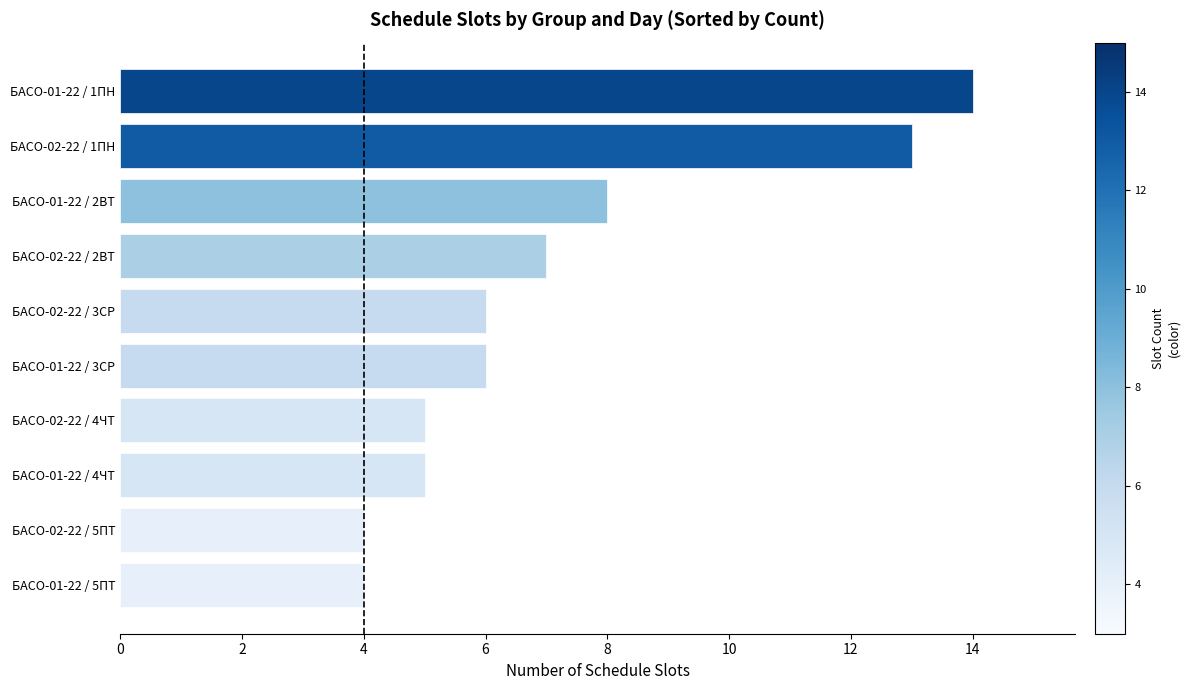

The value at БАСО-01-22 / 3СР is 6. True or false?

True